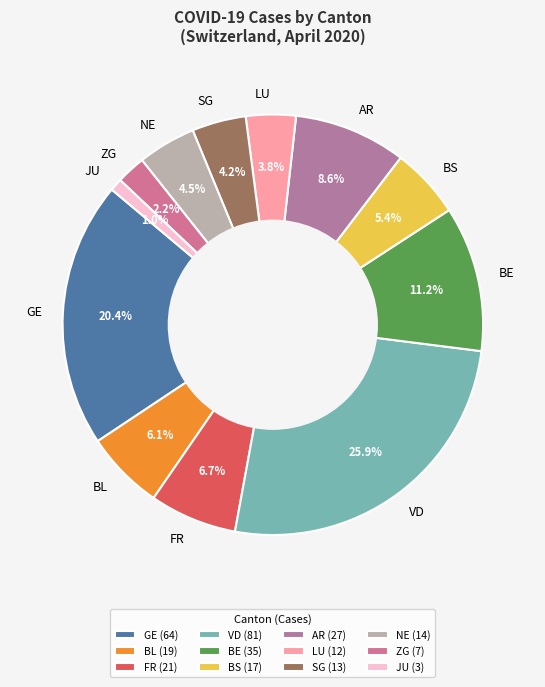

What percentage is the GE slice, to the nearest percent?

20%